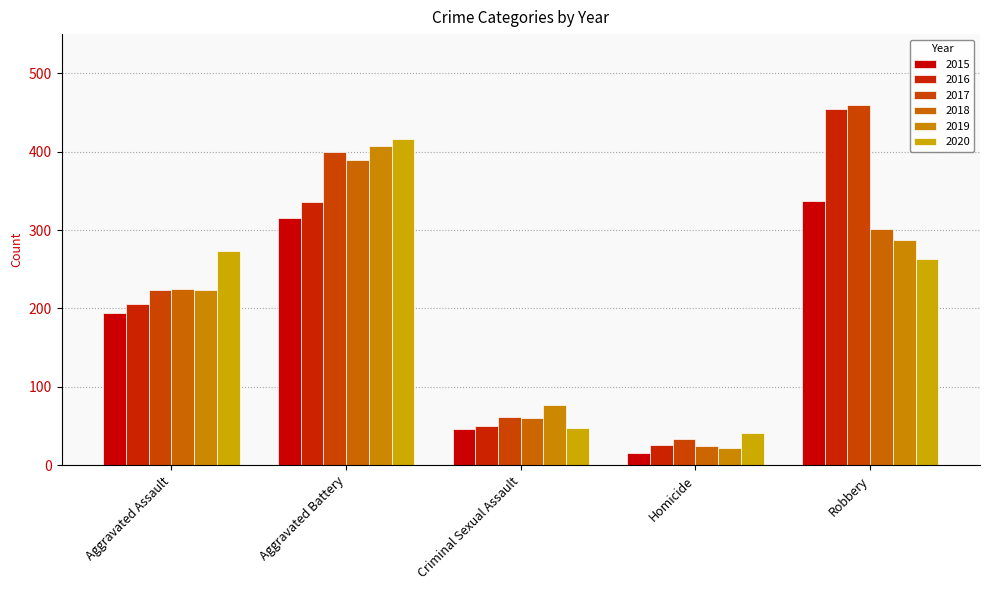

What value does the 2020 series have at Homicide?

41